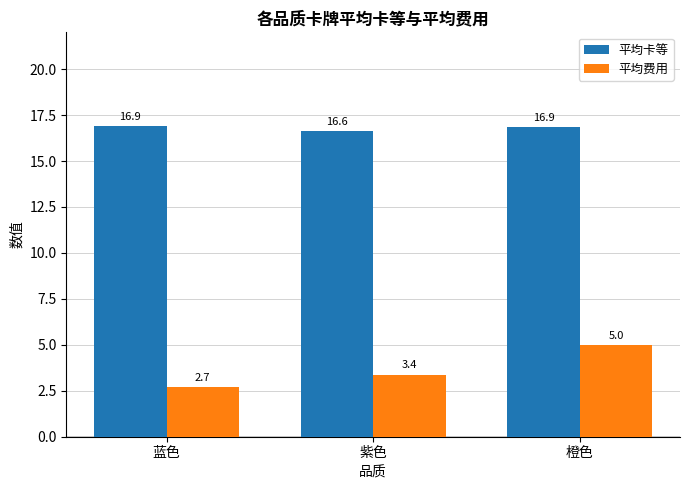

Rank the series by their maximum value, from lowest to highest.

平均费用, 平均卡等